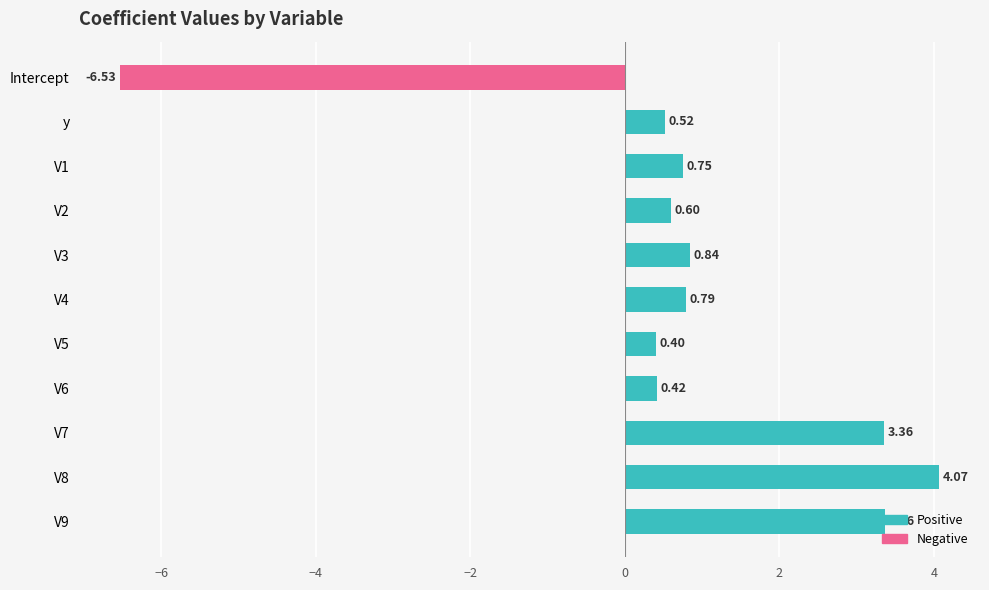

Which category has the lowest value across all series?

Intercept